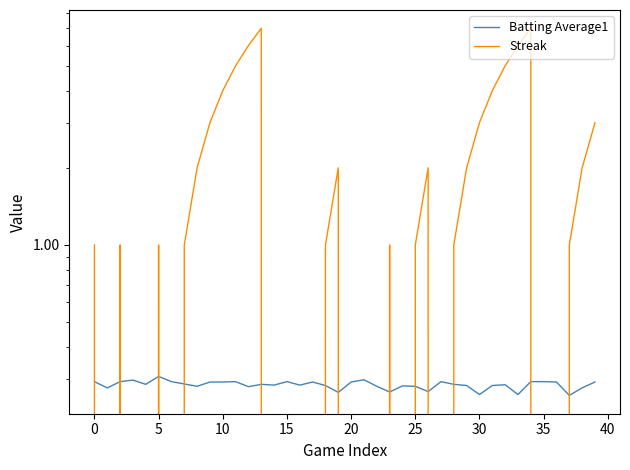

Which has a higher value, 14 or 37?

14